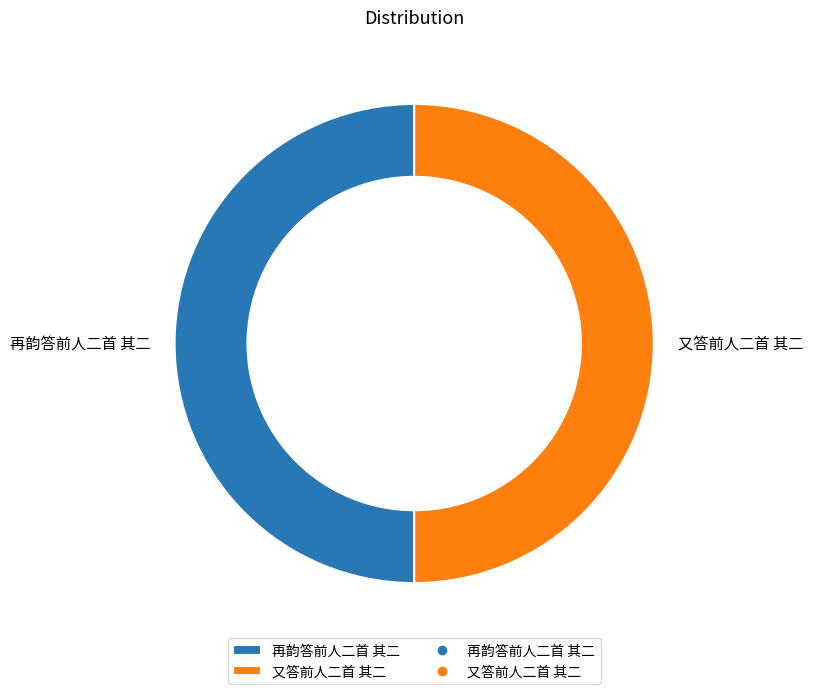

To the nearest percent, what percentage of the pie is 又答前人二首 其二?

50%